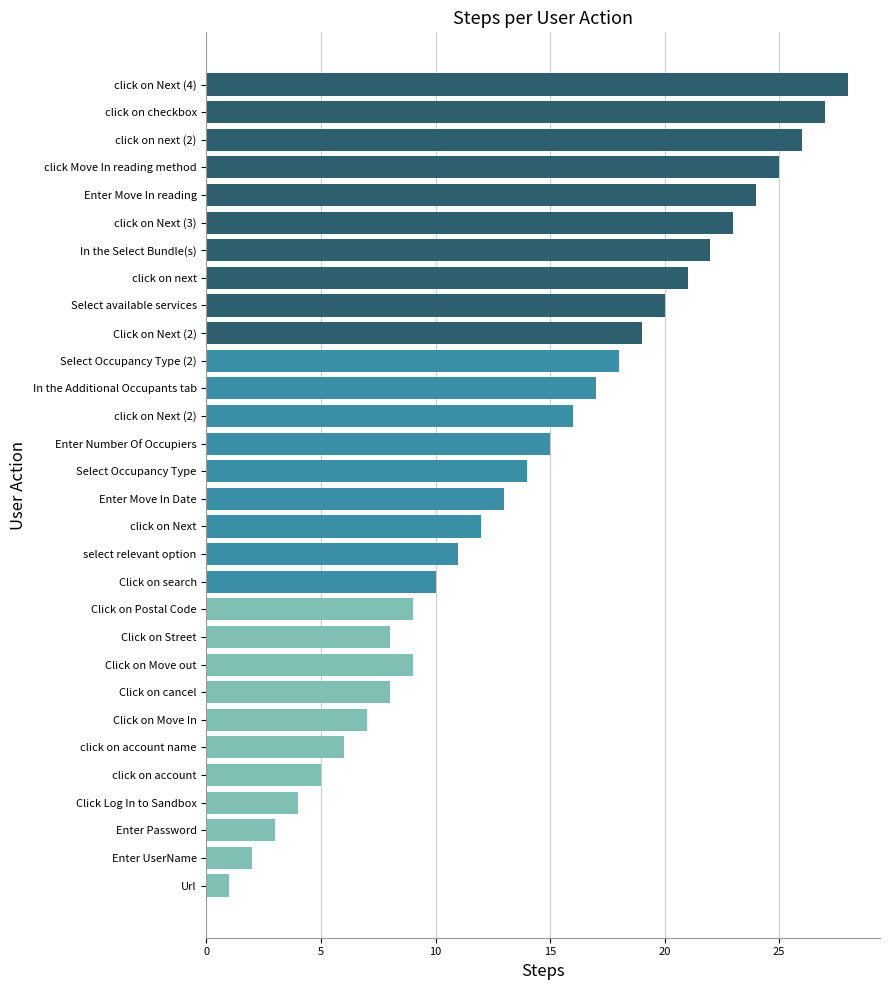

How many distinct data groups are displayed?

1